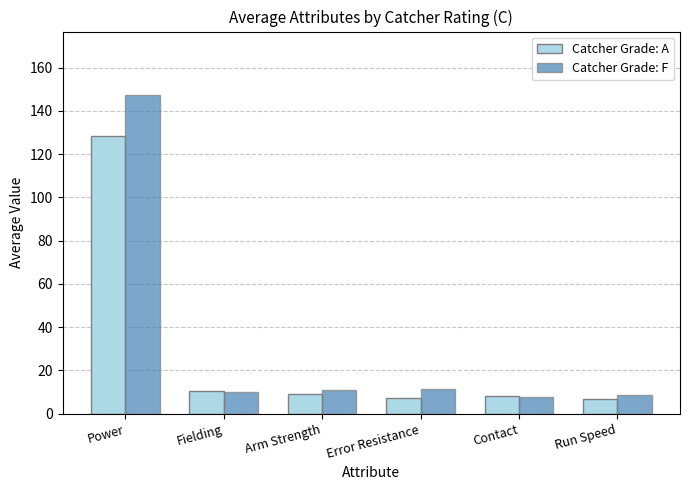

What is the value of the Catcher Grade: F bar at the 2nd from the left?

10.1